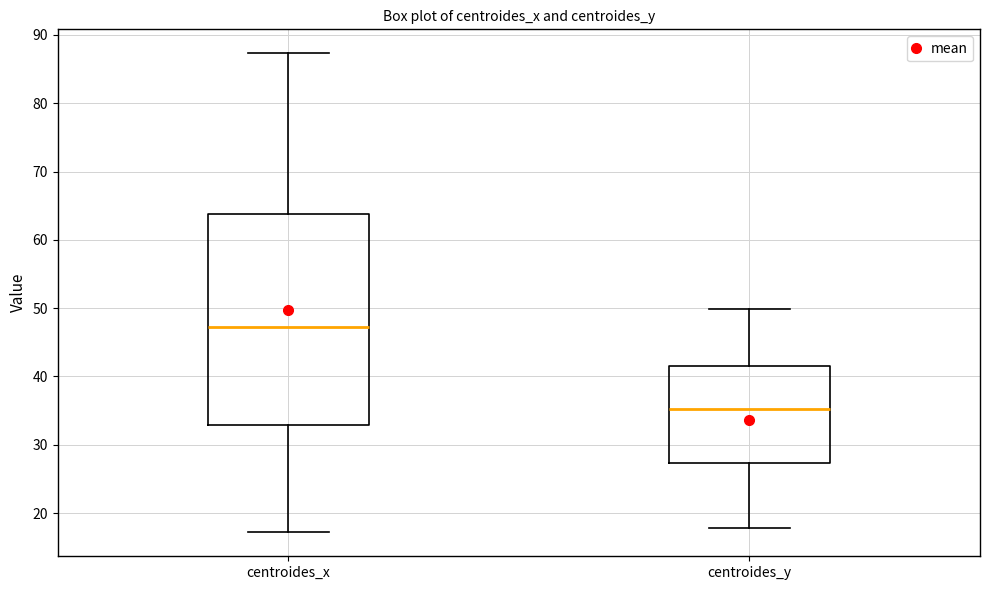

Which box has the lowest median line?

centroides_y